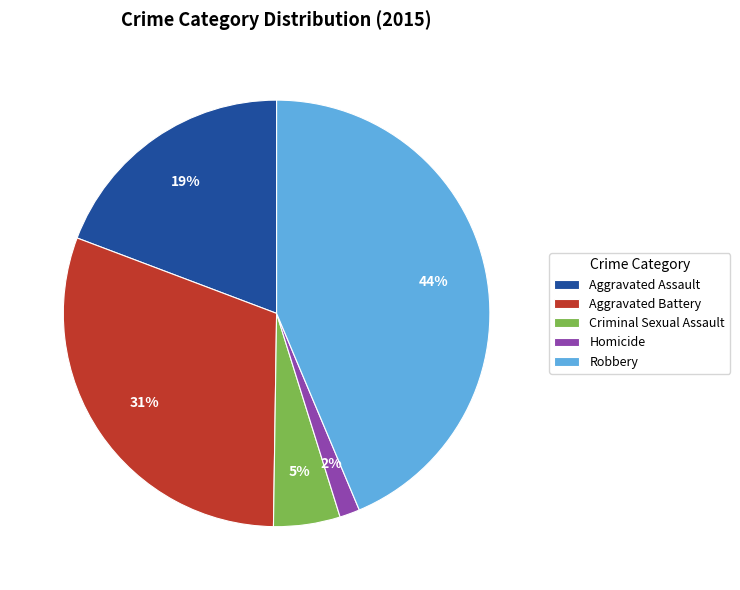

Is there a majority slice in this chart?

No